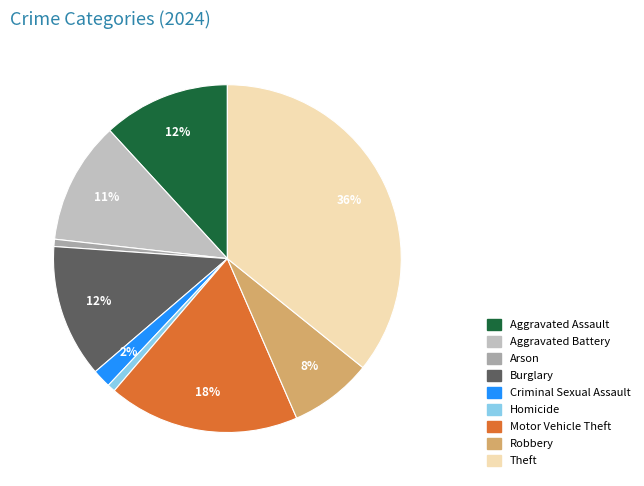

Which category has the biggest portion of the pie?

Theft